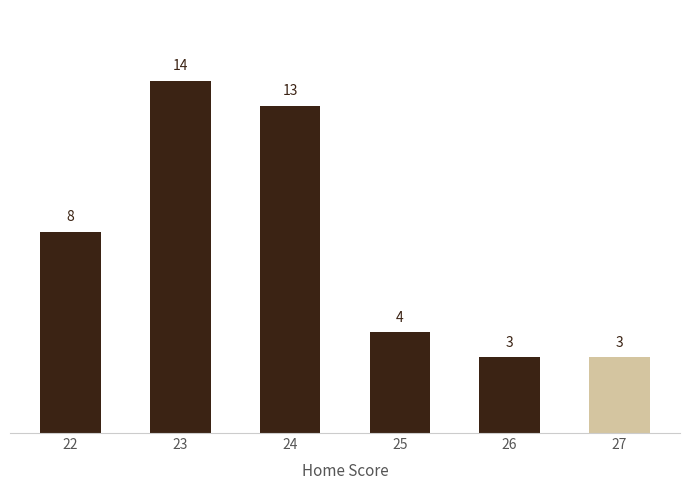

What is the ratio of the value at 25 to the value at 24?

0.3